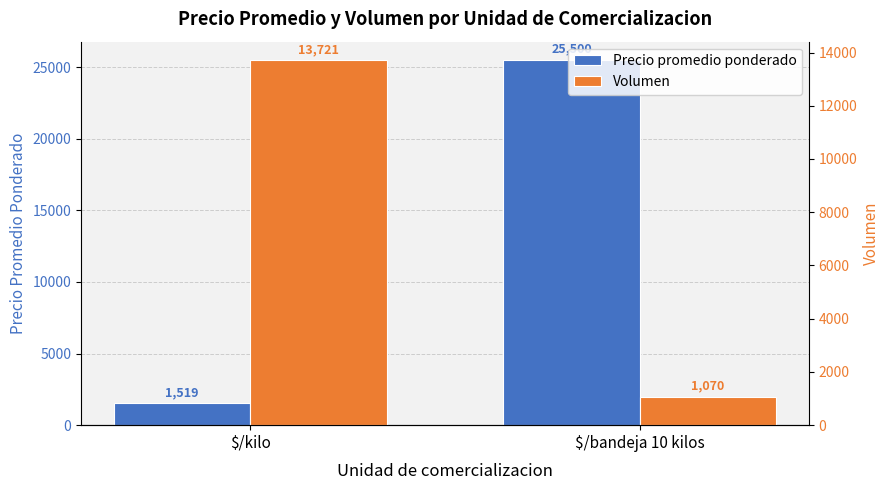

Reading left to right, transcribe all the data shown in this chart.

Precio promedio ponderado: $/kilo=1519	$/bandeja 10 kilos=25500
Volumen: $/kilo=13721	$/bandeja 10 kilos=1070